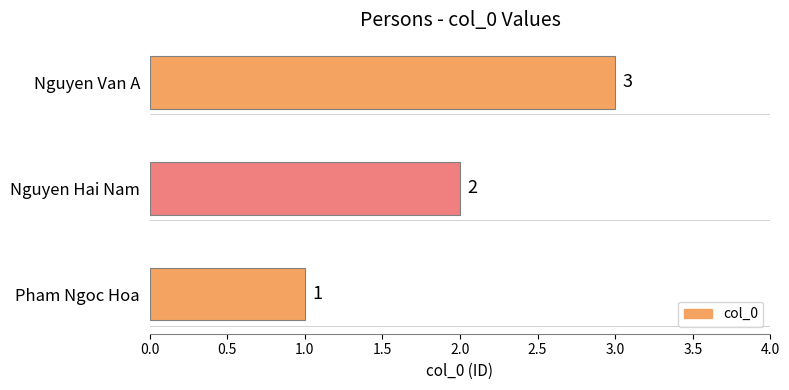

Rank the categories by value from highest to lowest.

Nguyen Van A, Nguyen Hai Nam, Pham Ngoc Hoa